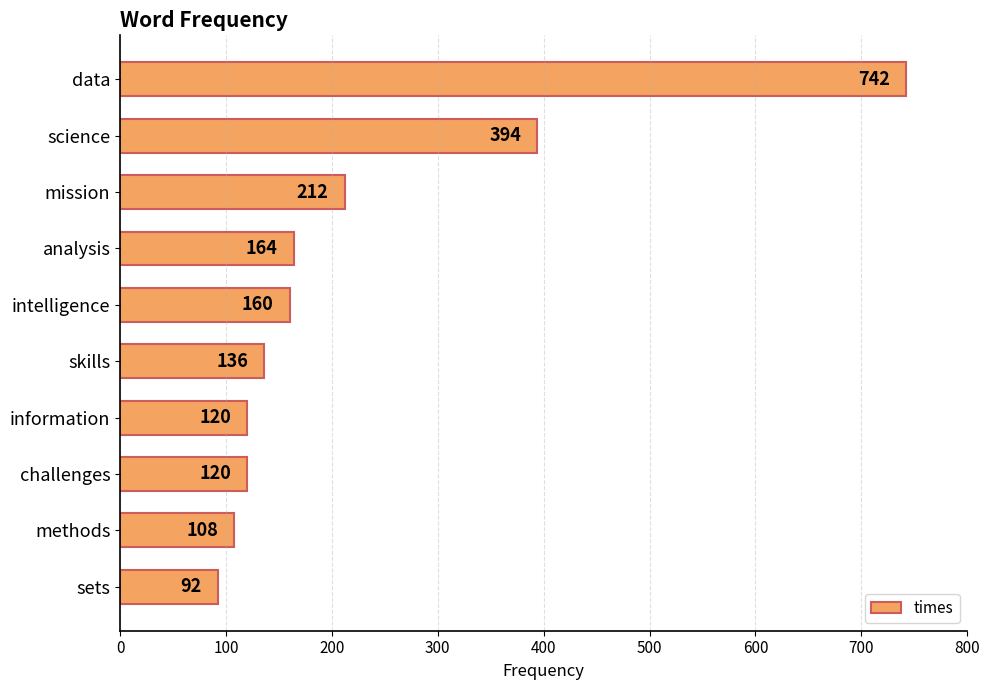

What is the change in value from mission to intelligence?

-52